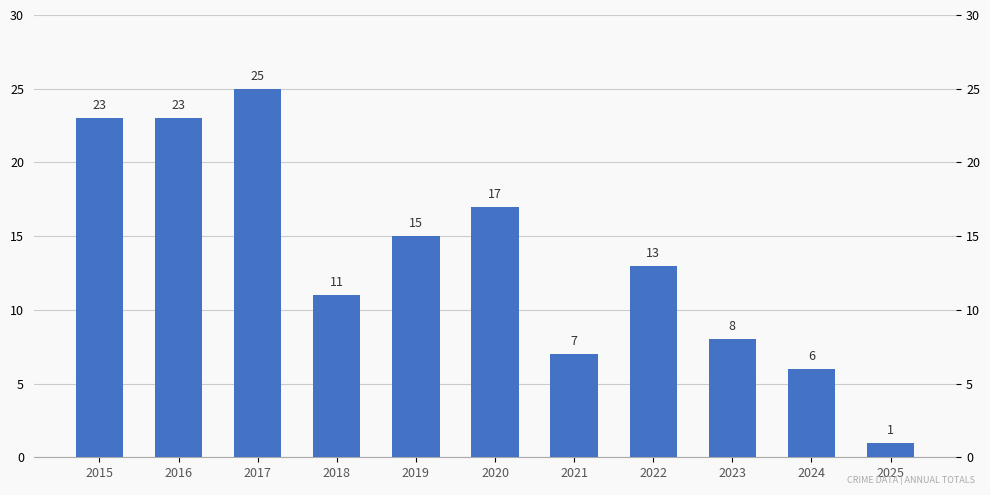

What is the value of the 4th bar from the left?

11